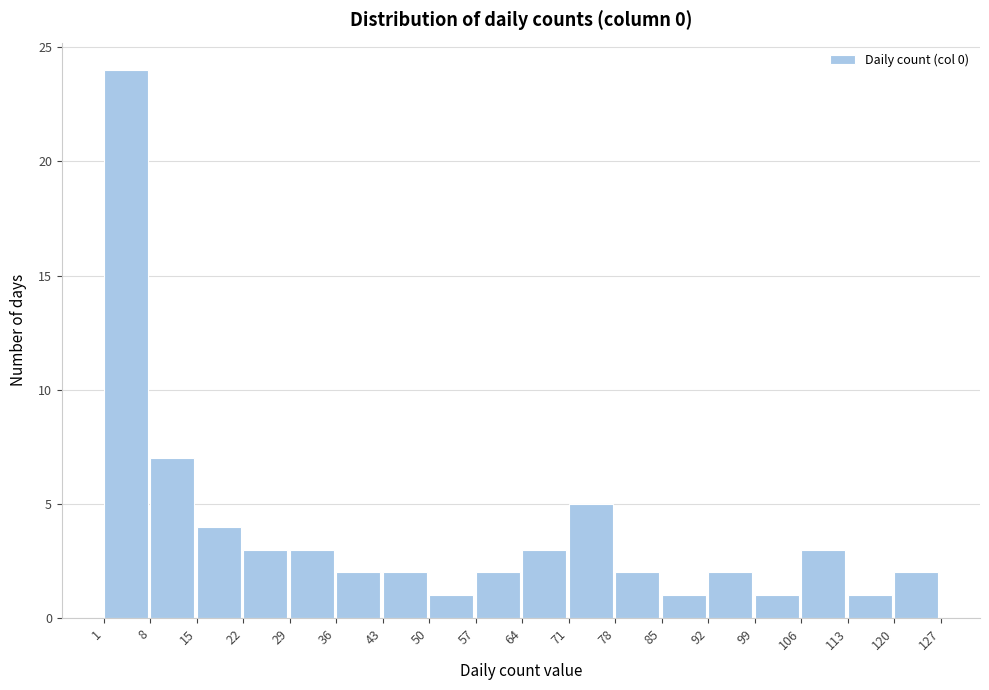

Over which range of the x-axis is the bar tallest?

1 to 8